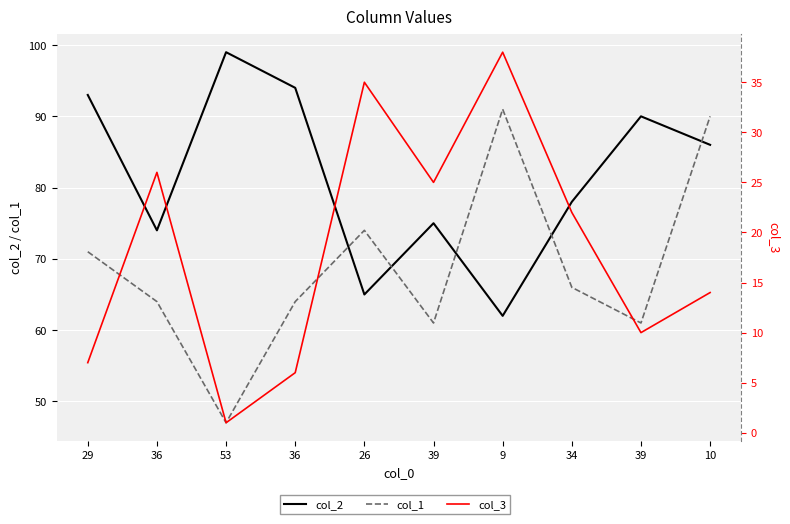

Reading left to right, what are all the values shown in this chart?

col_2: 29=93	36=74	53=99	36=94	26=65	39=75	9=62	34=78	39=90	10=86
col_1: 29=71	36=64	53=47	36=64	26=74	39=61	9=91	34=66	39=61	10=90
col_3: 29=7	36=26	53=1	36=6	26=35	39=25	9=38	34=22	39=10	10=14